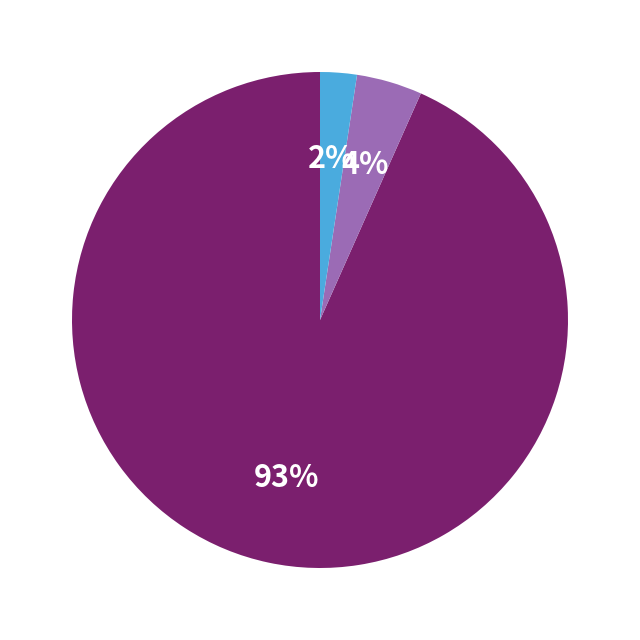

Is there any slice that represents more than half of the pie?

Yes